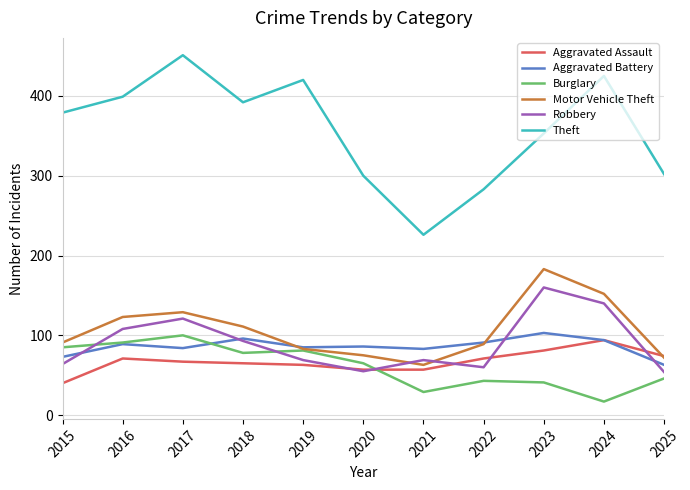

How many lines are shown in the chart?

6